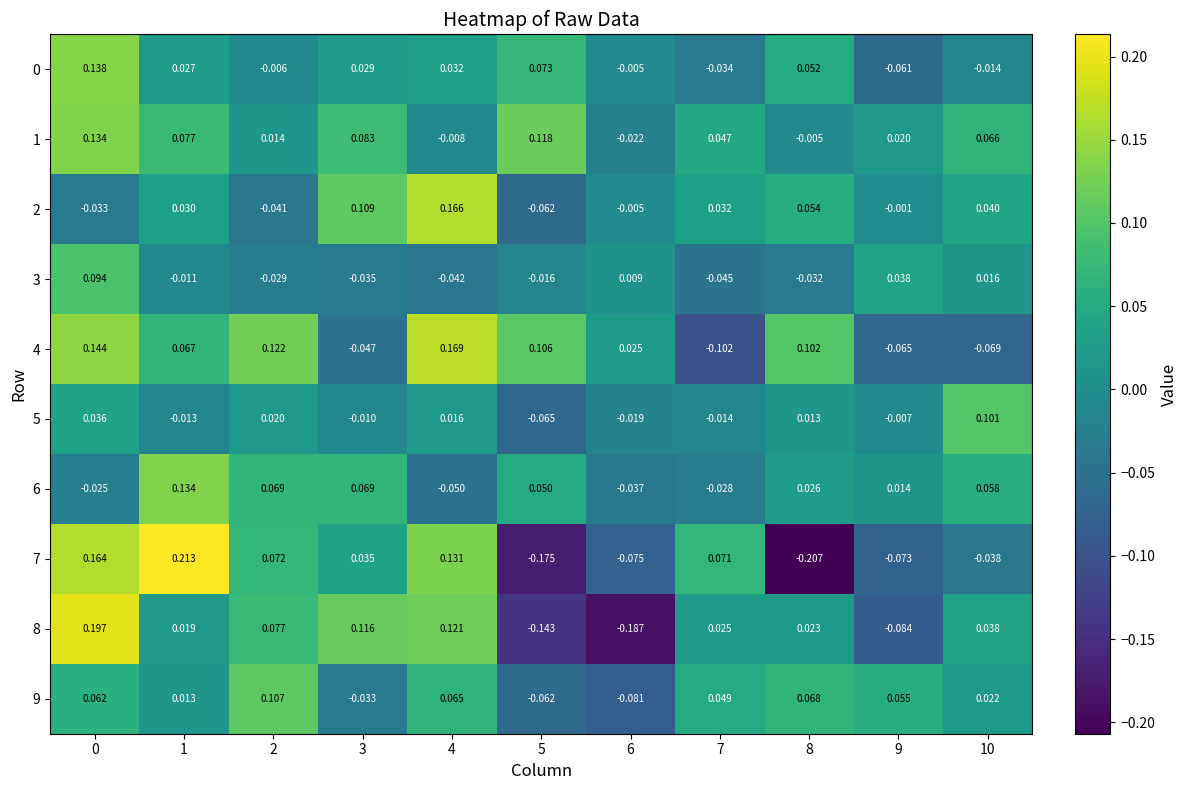

How many data points does each series have?

11